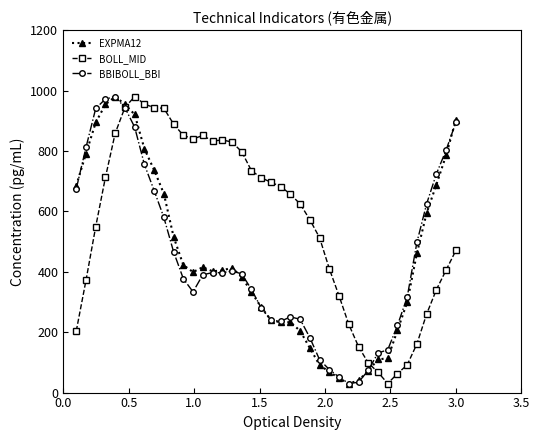

What is the minimum value shown in the chart?

30.0